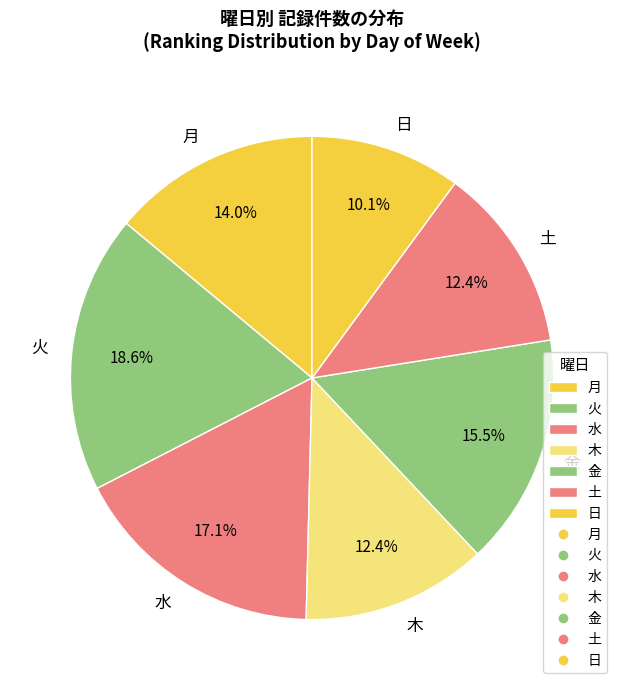

Is the sum of 木 and 火 greater than half?

No